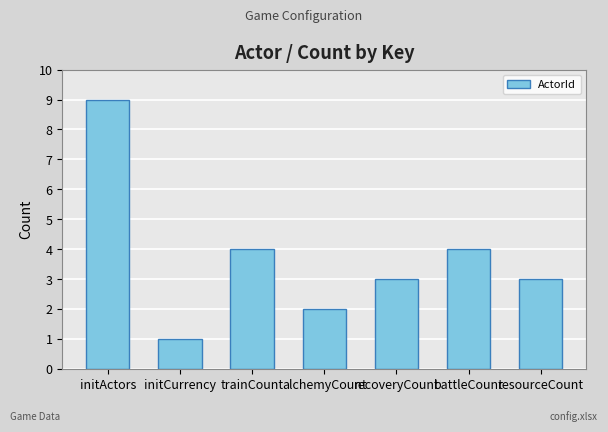

True or false: the data shows 2 at resourceCount.

False